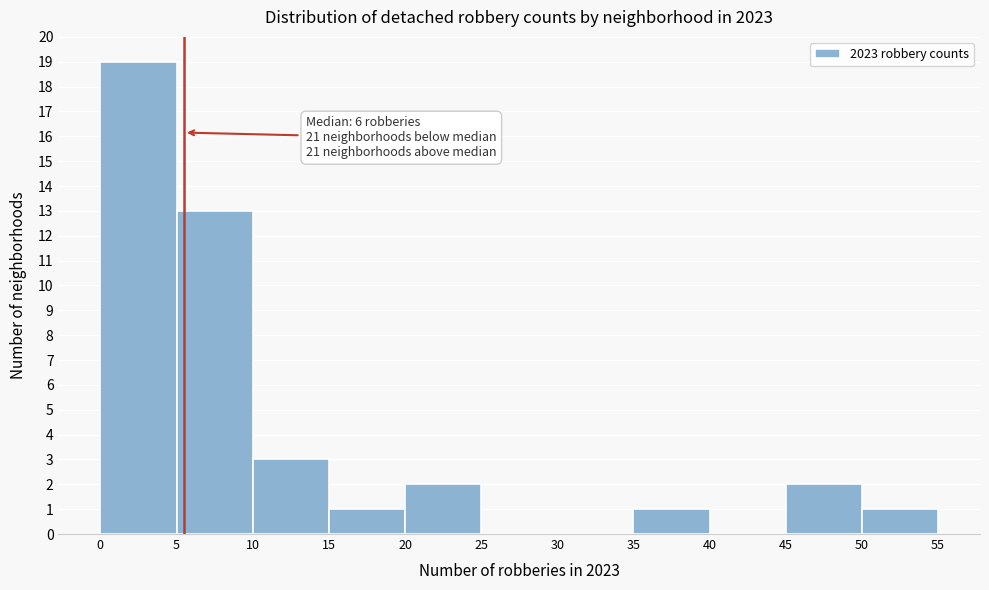

Which range on the x-axis has the tallest bar?

0 to 5